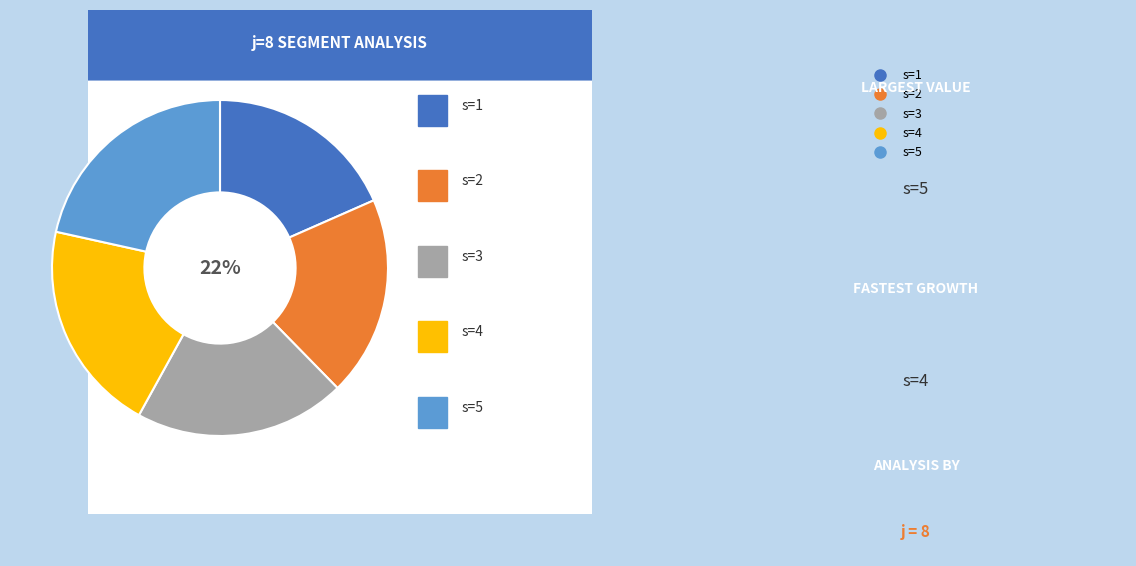

The s=5 slice represents 28% of the pie. True or false?

False